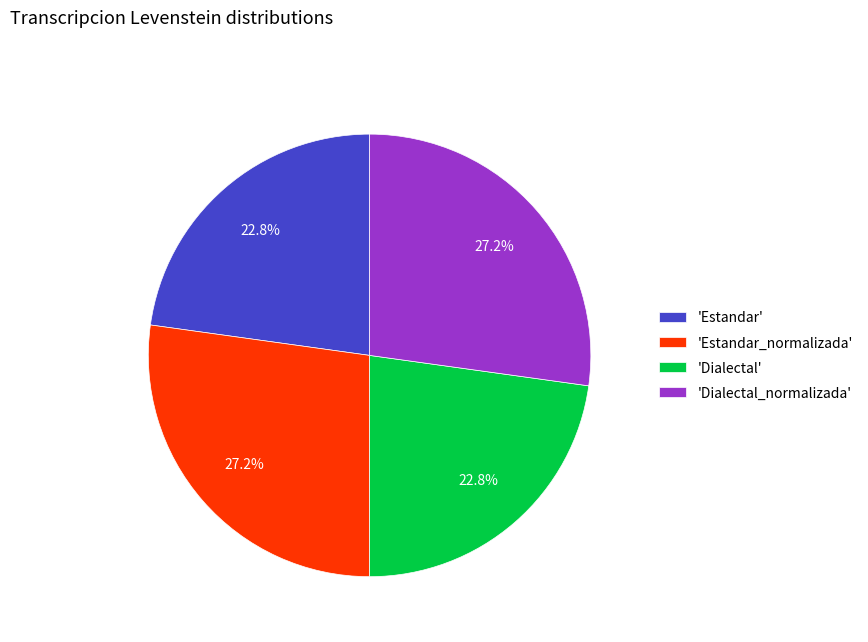

Approximately how many times larger is the value at 'Estandar' compared to 'Dialectal_normalizada'?

0.8